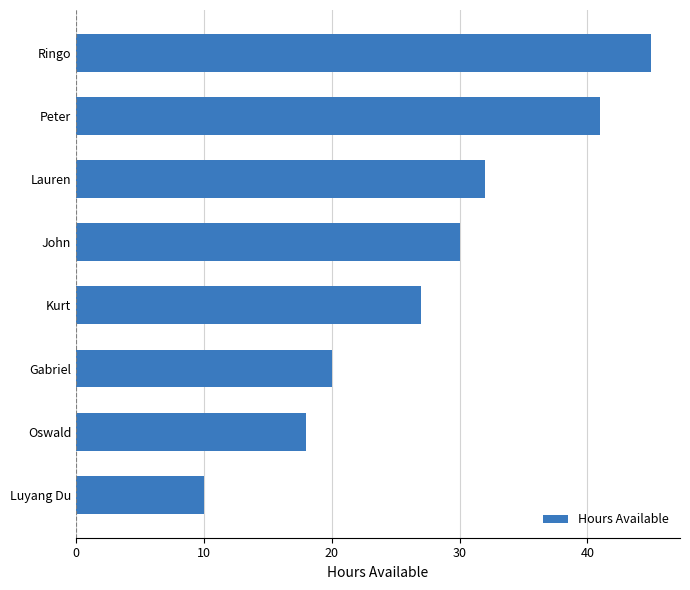

Reading bottom to top, extract all data points from this chart.

10	18	20	27	30	32	41	45